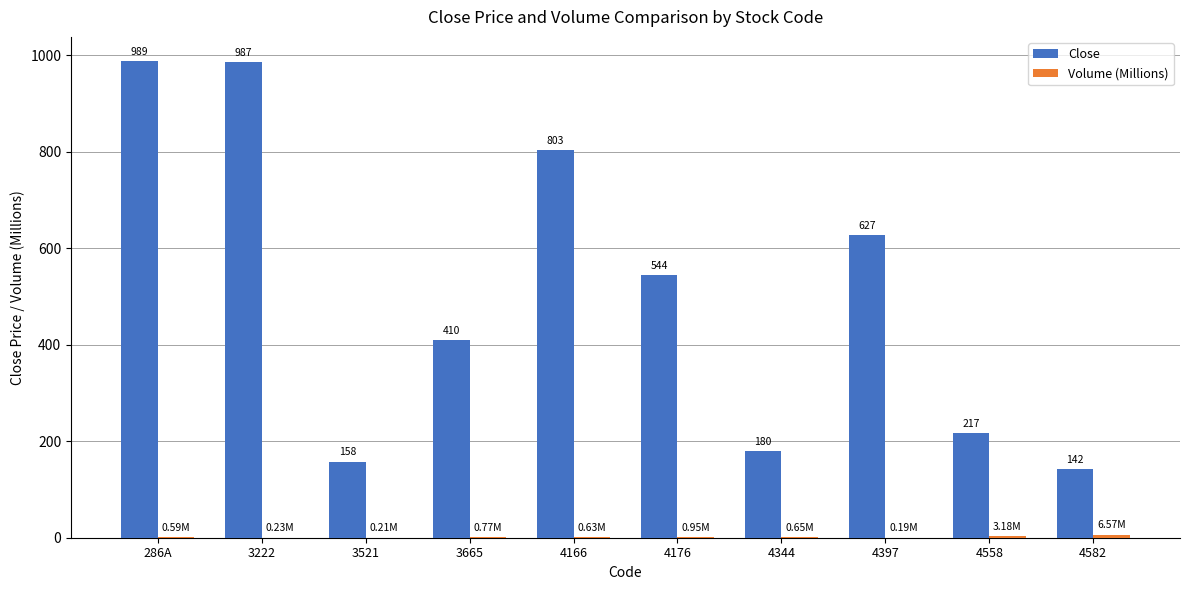

Which series has the largest range (max minus min)?

Close